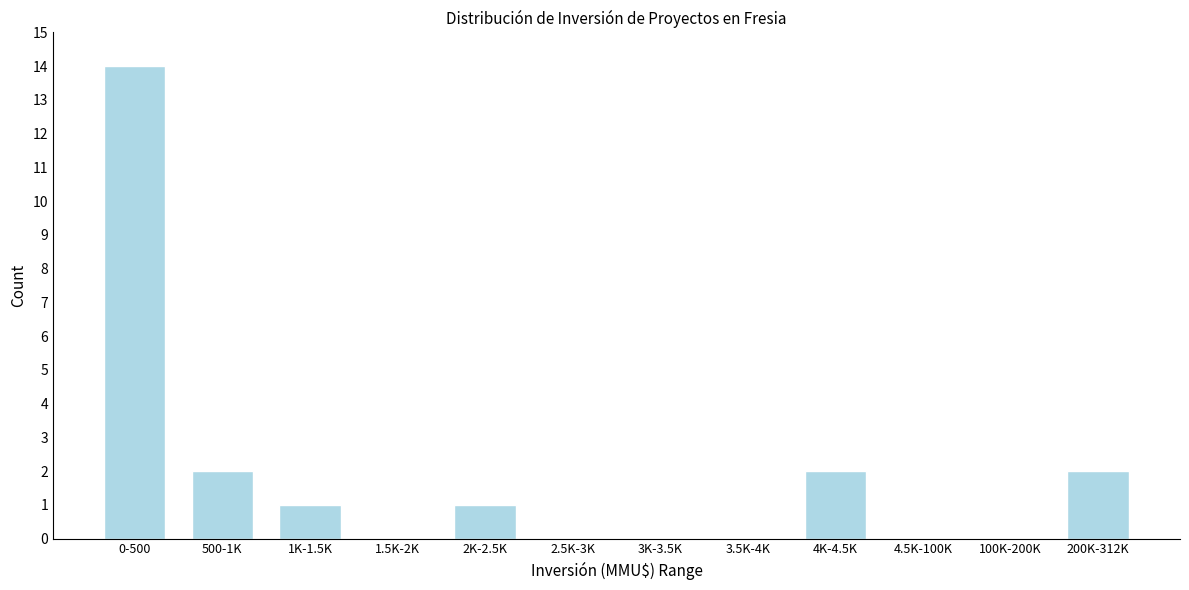

Reading left to right, what are all the values shown in this chart?

0-500=14	500-1K=2	1K-1.5K=1	1.5K-2K=0	2K-2.5K=1	2.5K-3K=0	3K-3.5K=0	3.5K-4K=0	4K-4.5K=2	4.5K-100K=0	100K-200K=0	200K-312K=2